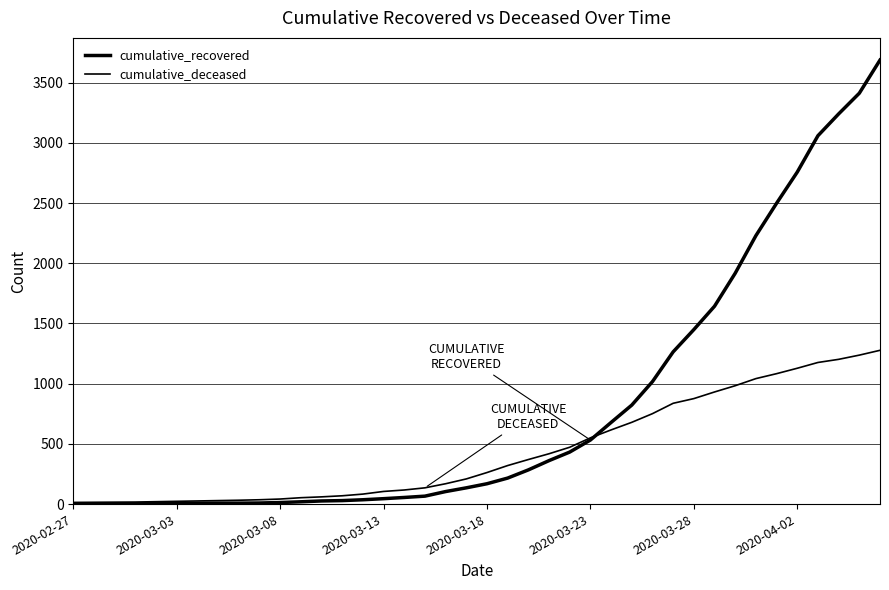

True or false: cumulative_deceased and cumulative_recovered cross at least once.

True